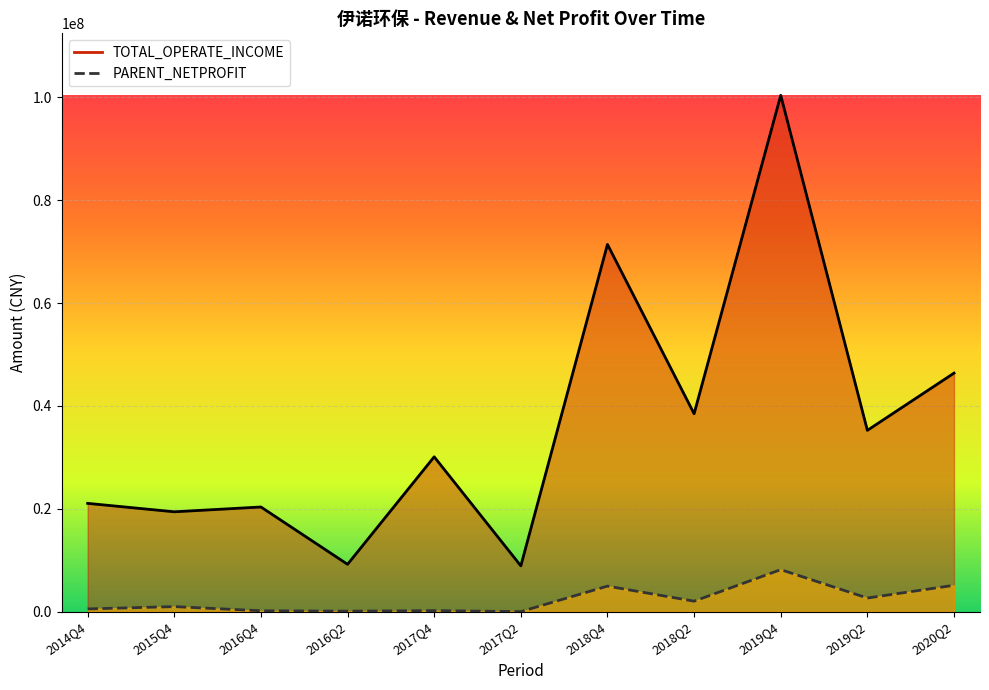

At which label is TOTAL_OPERATE_INCOME closest to 54661019?

2020Q2